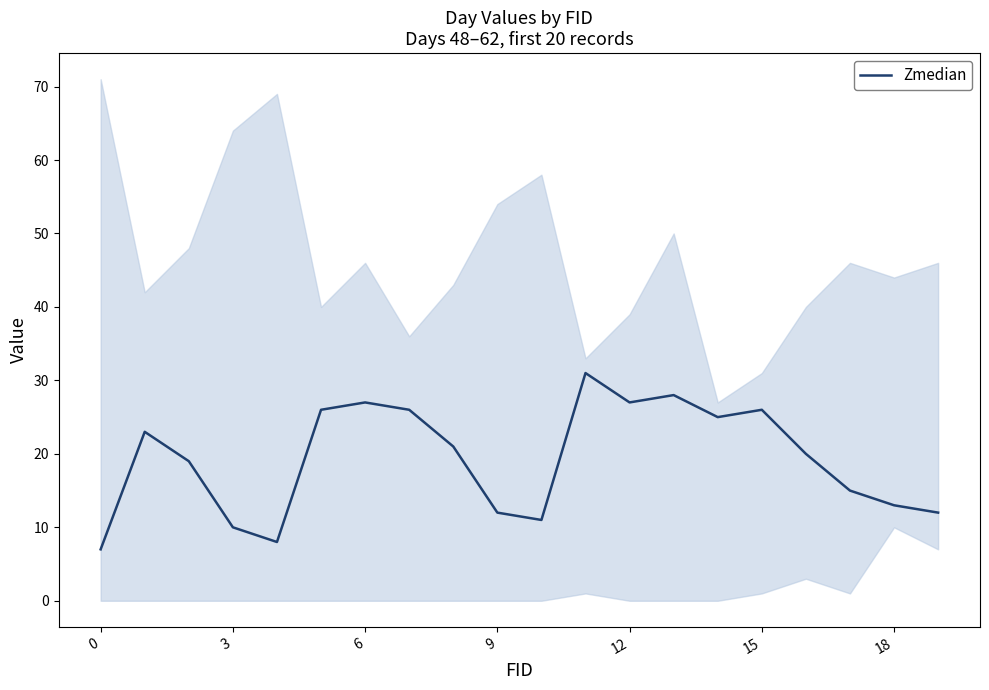

The value at 13 is 15. True or false?

False